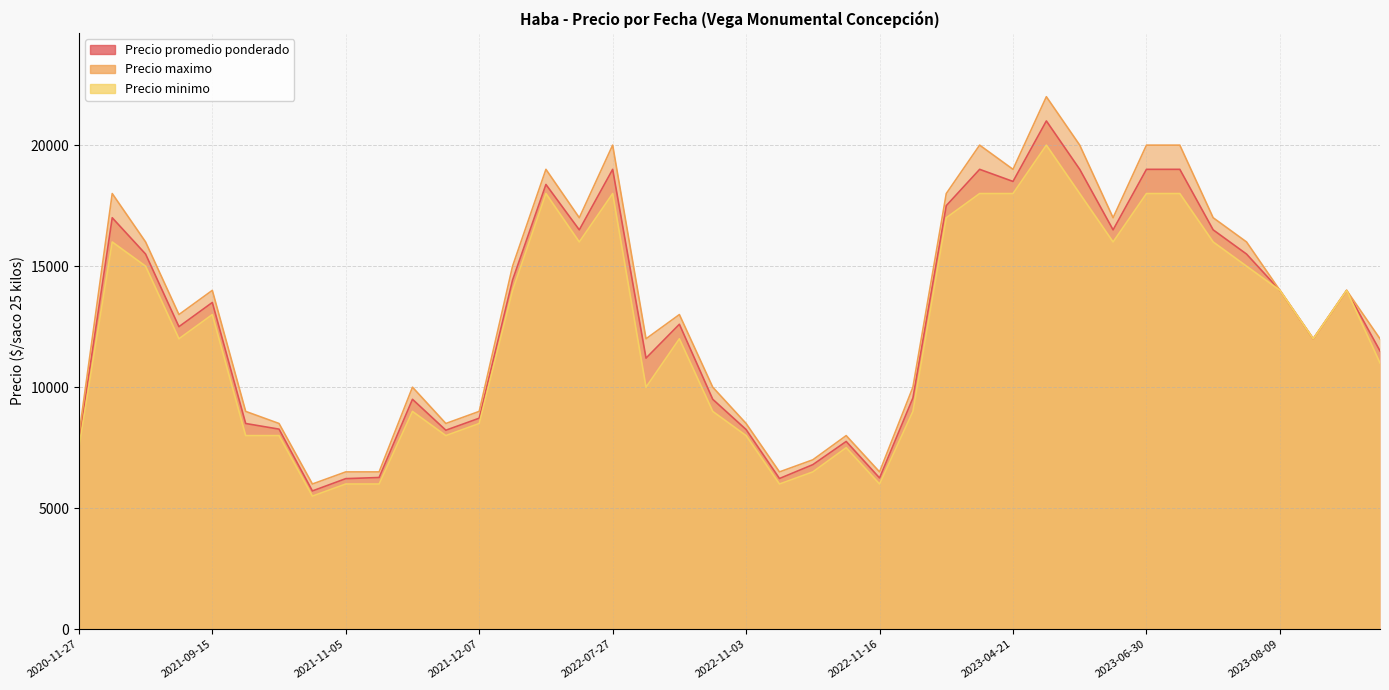

How many interior local valleys does the Precio maximo series have?

13